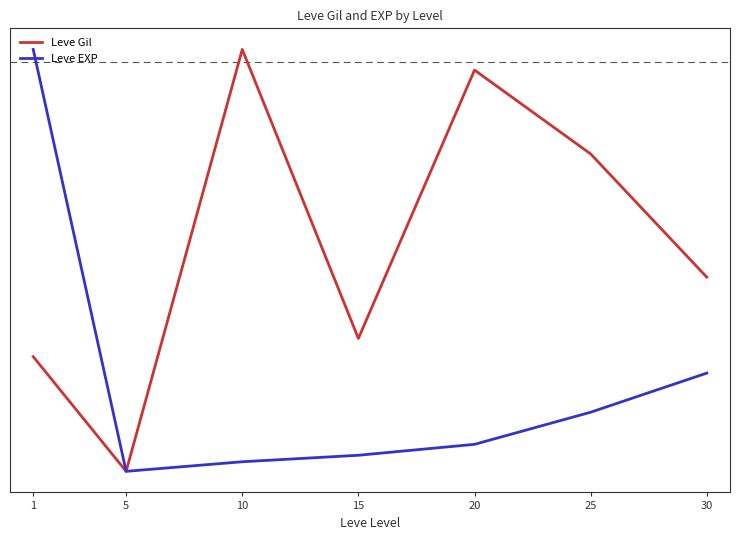

True or false: Leve Gil and Leve EXP cross at least once.

False